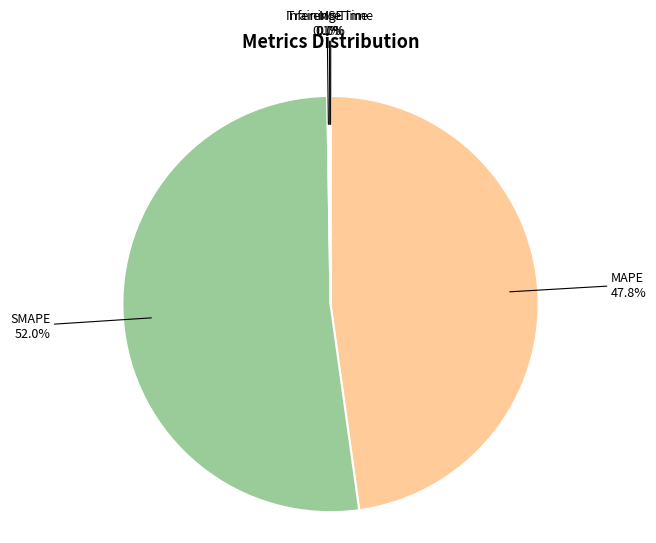

What is the largest slice in the pie chart?

SMAPE